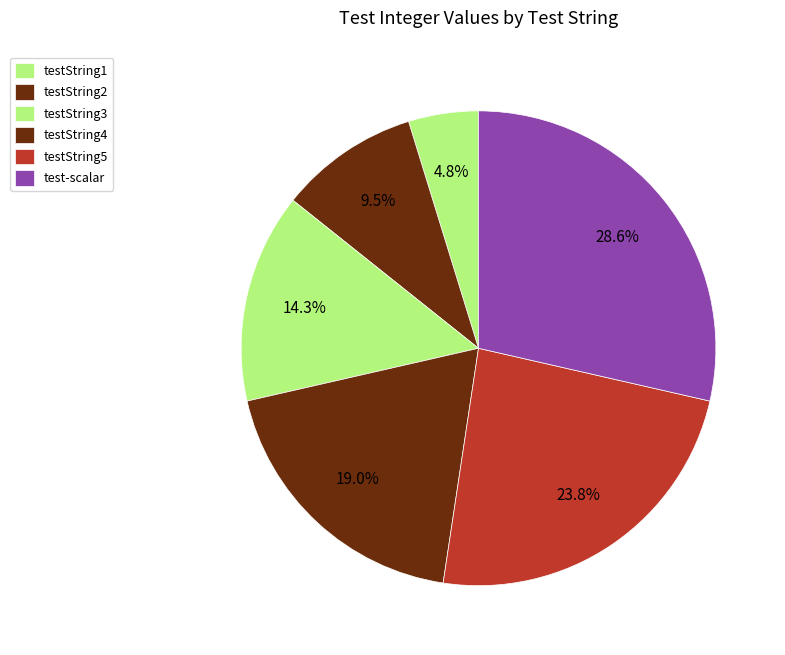

To the nearest percent, what portion does testString1 represent?

5%